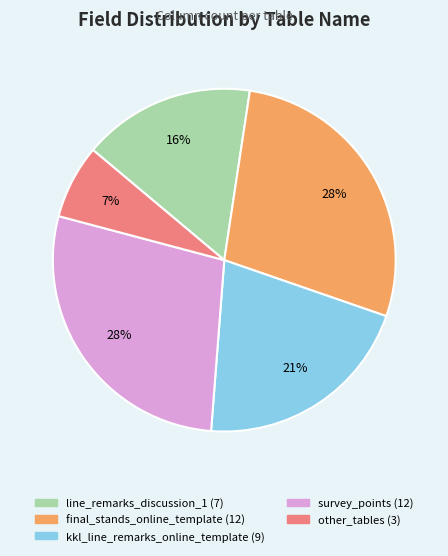

To the nearest percent, what is the difference between the largest and smallest slice percentages?

21%